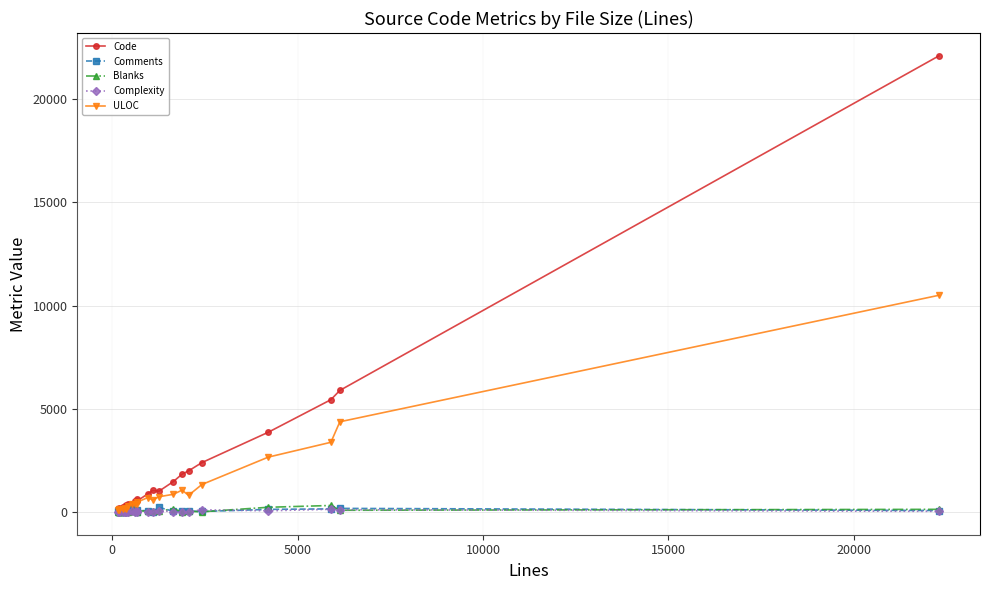

What is the maximum value for ULOC?

10501